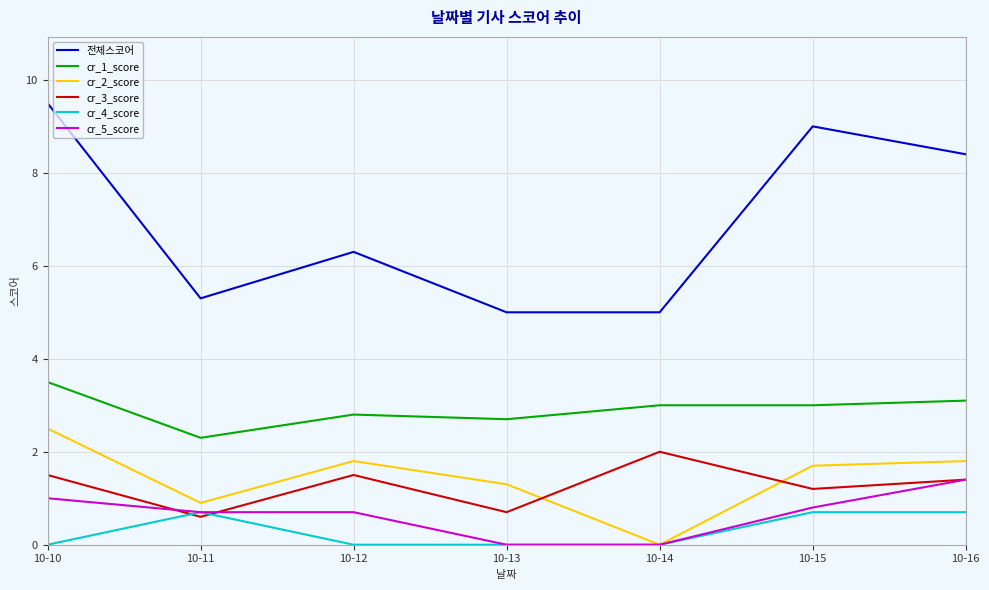

Reading left to right, transcribe all the data shown in this chart.

전체스코어: 9.5	5.3	6.3	5.0	5.0	9.0	8.4
cr_1_score: 3.5	2.3	2.8	2.7	3.0	3.0	3.1
cr_2_score: 2.5	0.9	1.8	1.3	0.0	1.7	1.8
cr_3_score: 1.5	0.6	1.5	0.7	2.0	1.2	1.4
cr_4_score: 0.0	0.7	0.0	0.0	0.0	0.7	0.7
cr_5_score: 1.0	0.7	0.7	0.0	0.0	0.8	1.4